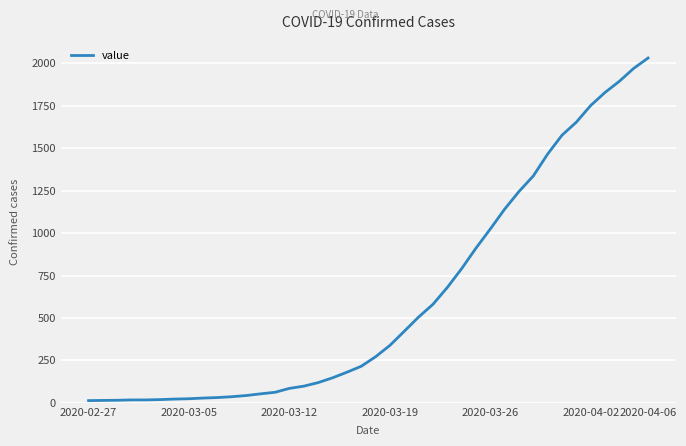

What is the greatest value displayed?

2032